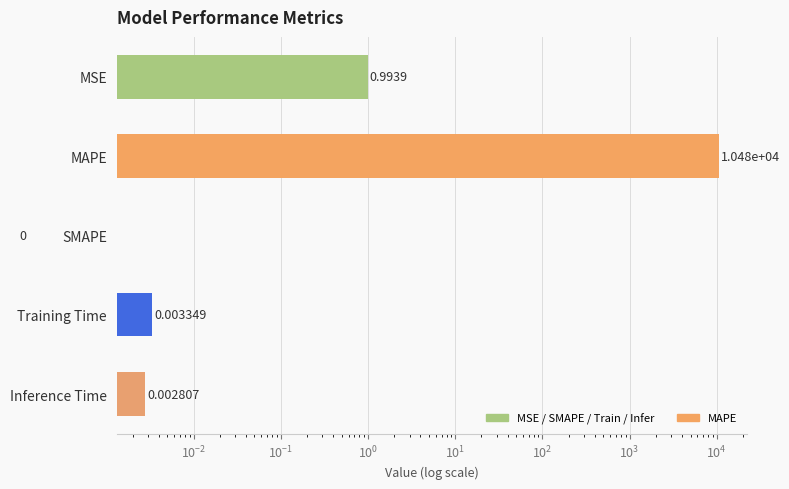

The chart shows a value of 0.0 at Inference Time. True or false?

False